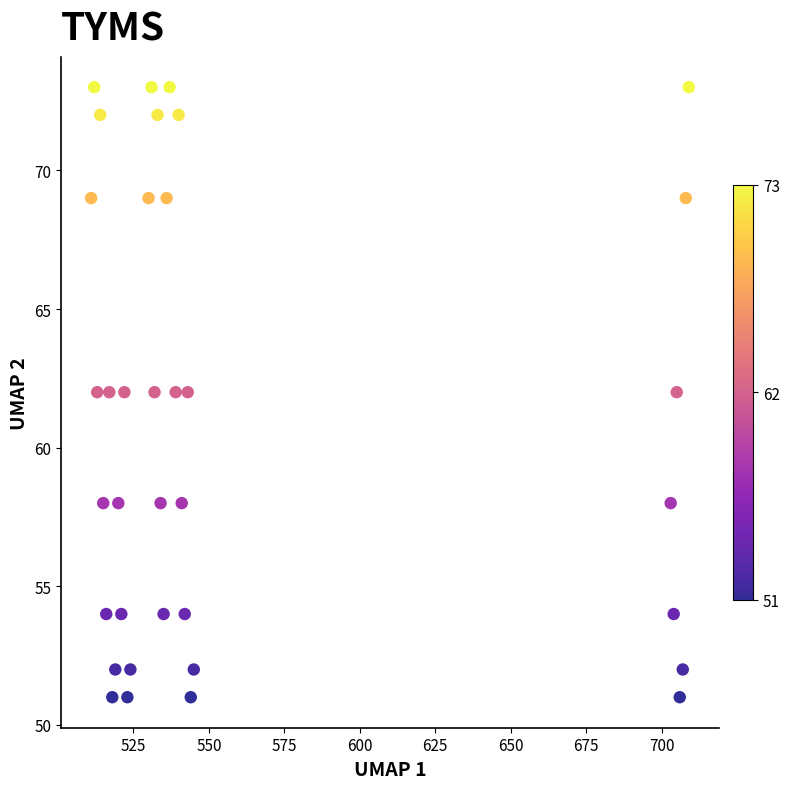

What is the range of X values (max minus min)?

198